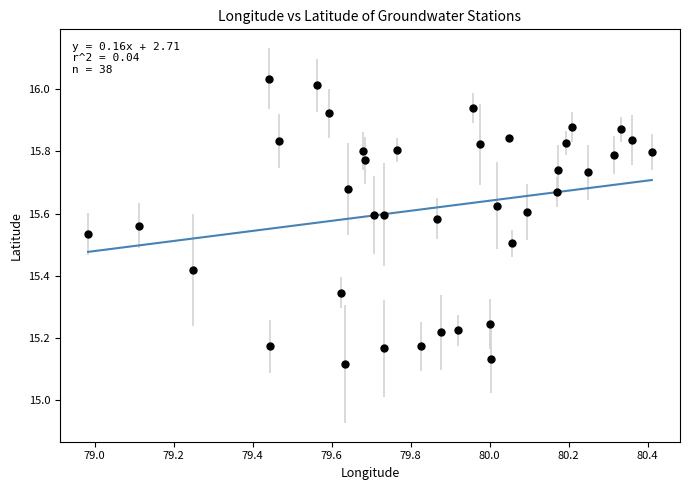

What is the range of Y values (max minus min)?

0.9